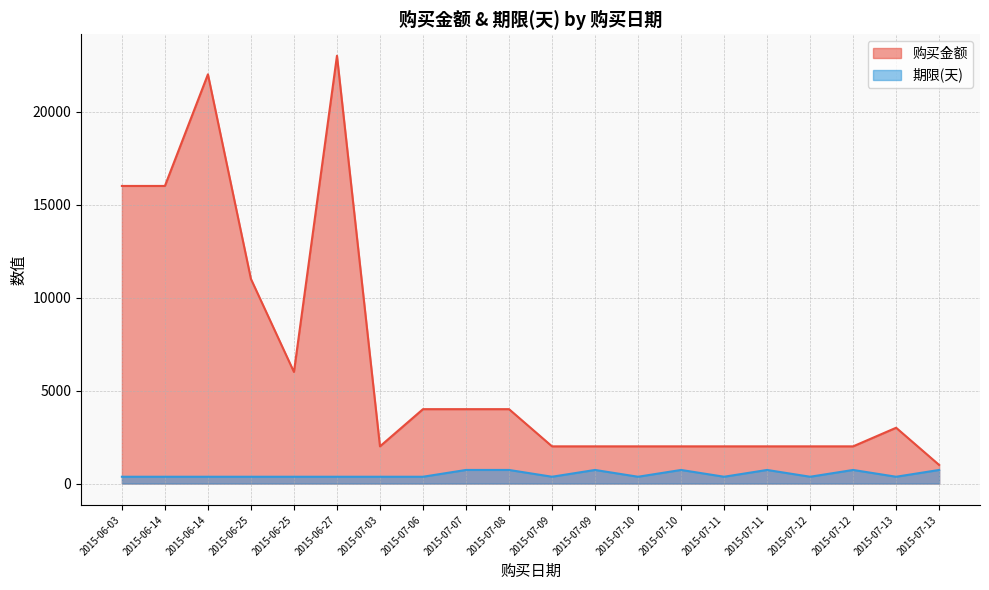

Which series has the largest total across all categories?

购买金额